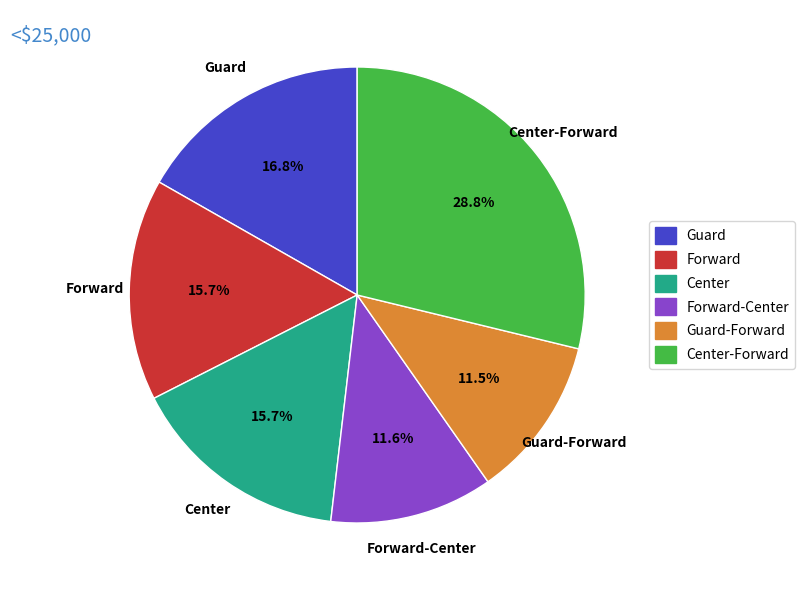

To the nearest percent, what is the difference between the largest and smallest slice percentages?

17%